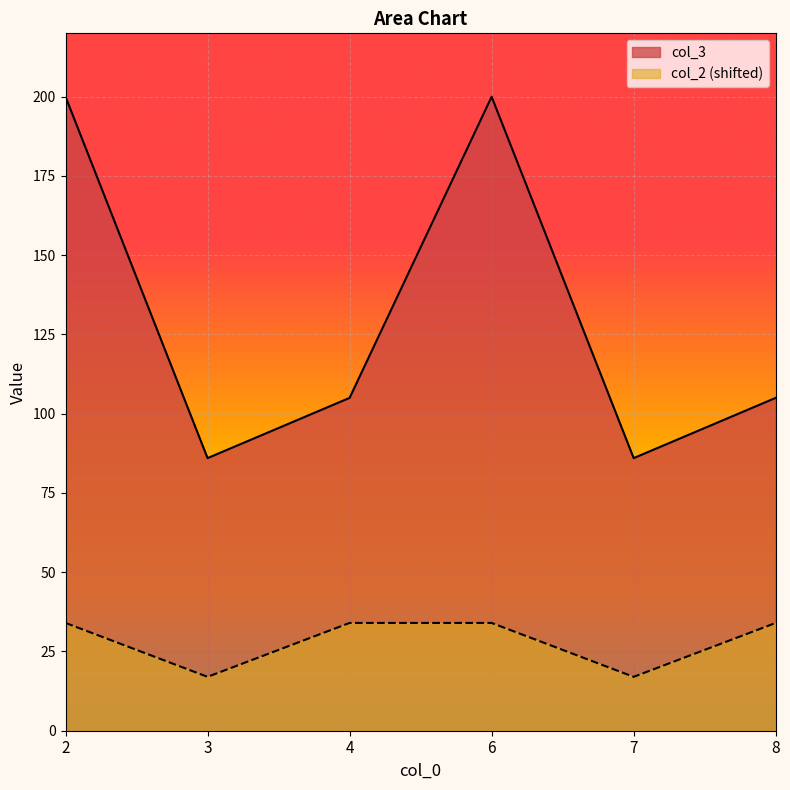

True or false: col_3 and col_2 cross at least once.

False